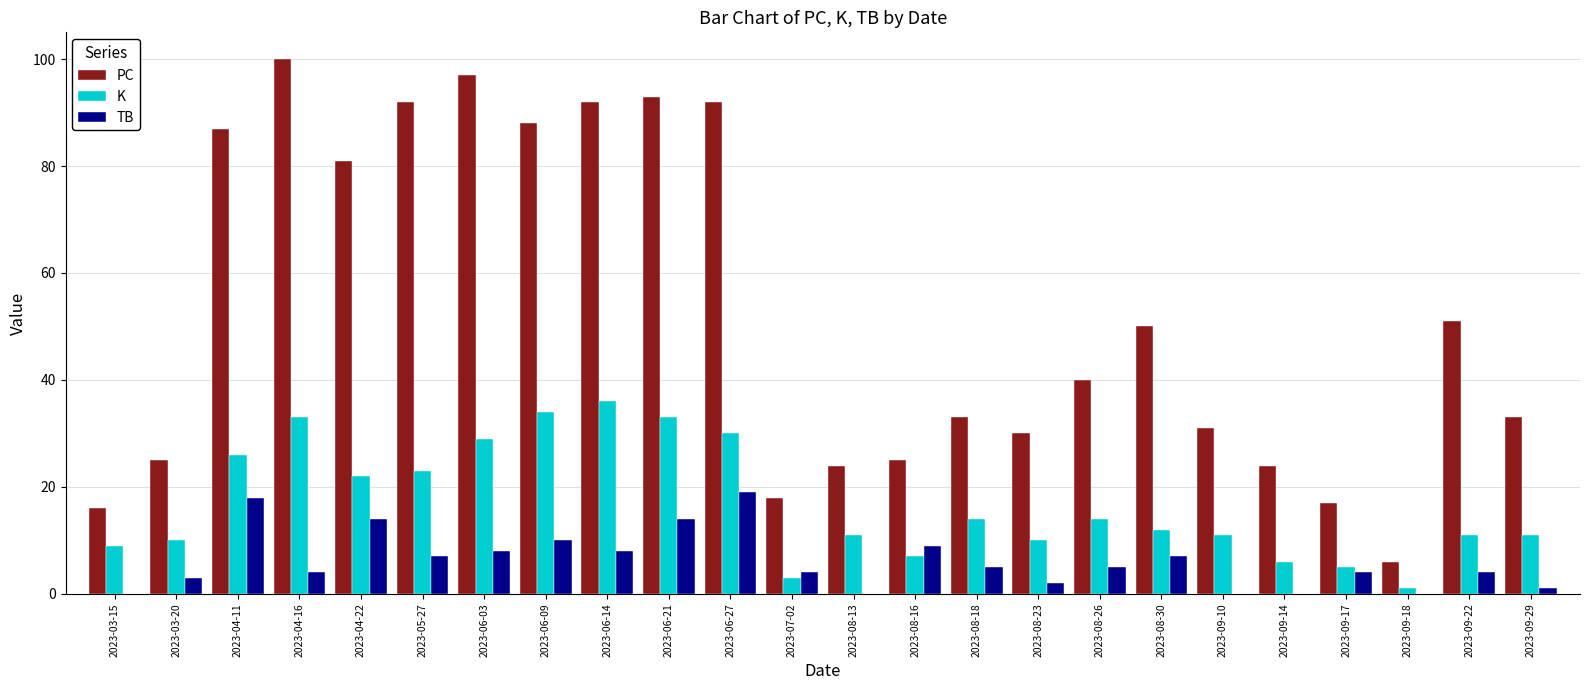

How many groups of bars are there?

24